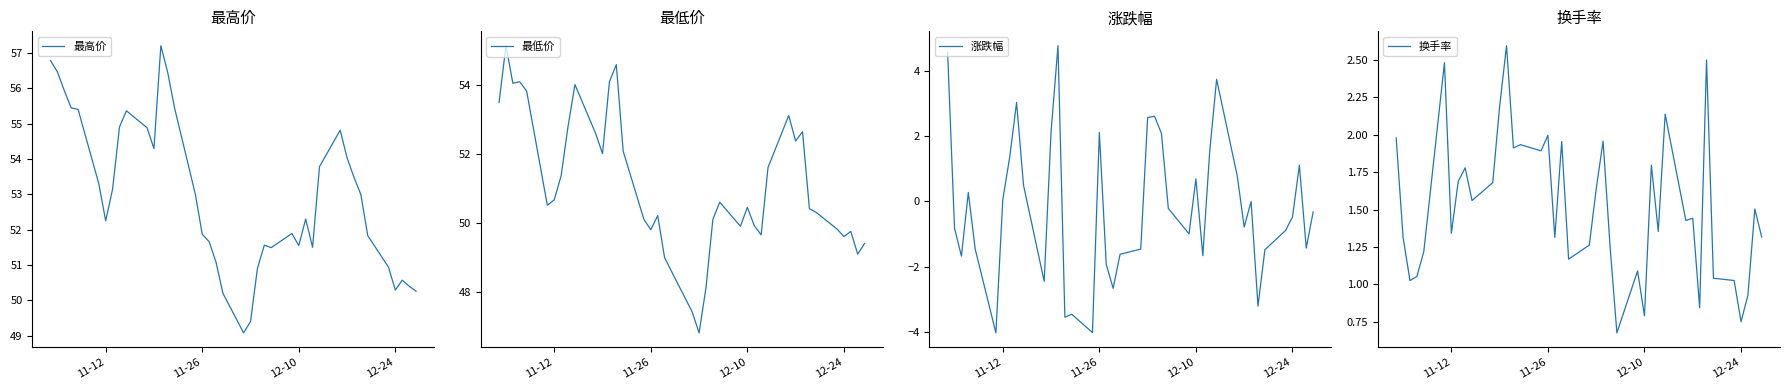

True or false: 最高价 has a value of 50.3 at 12-24.

True